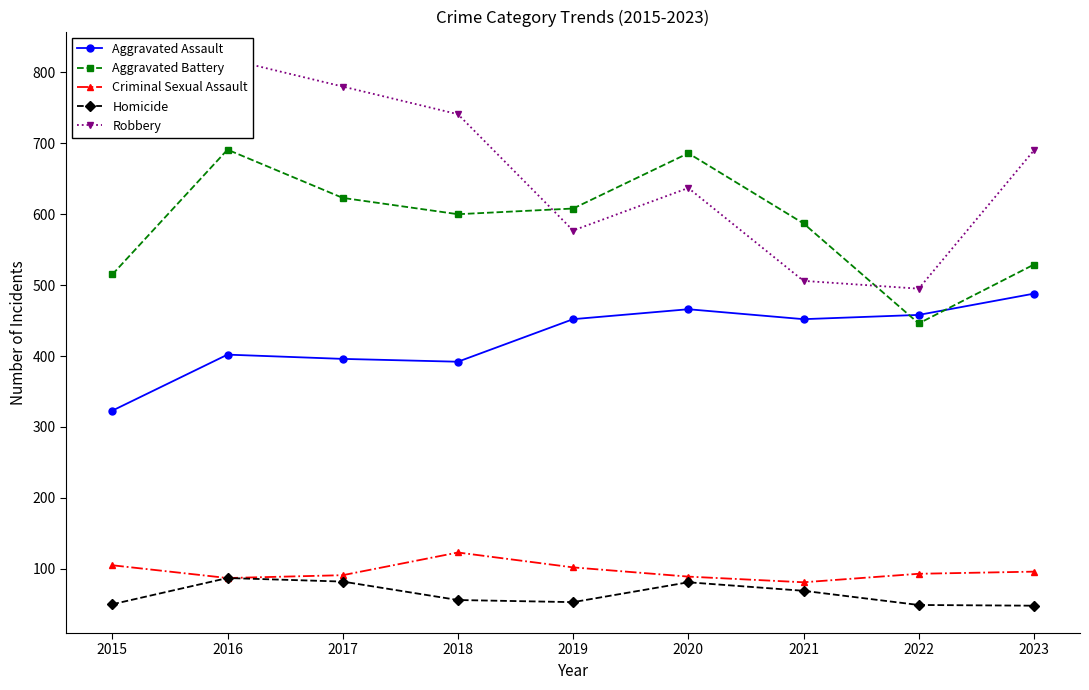

The value of Homicide at 2022 is 49. True or false?

True